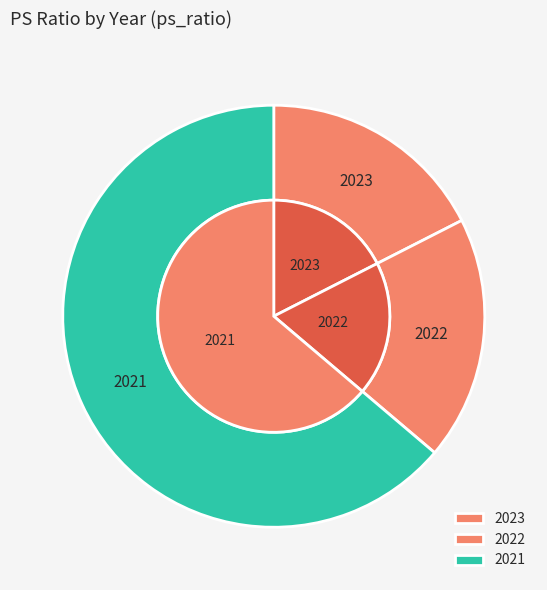

To the nearest percent, what percentage of the pie is 2023?

17%